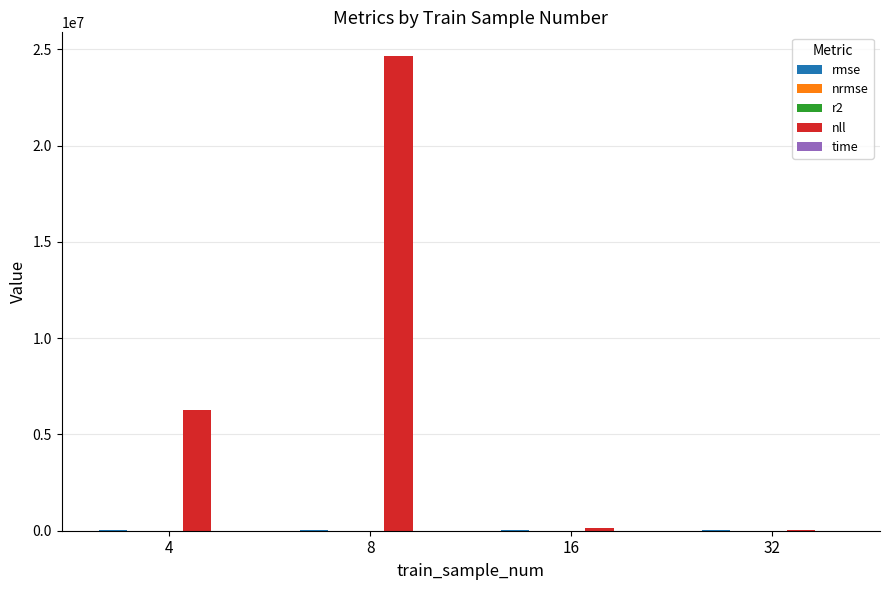

What is the total value across all series at 8?

24666171.1